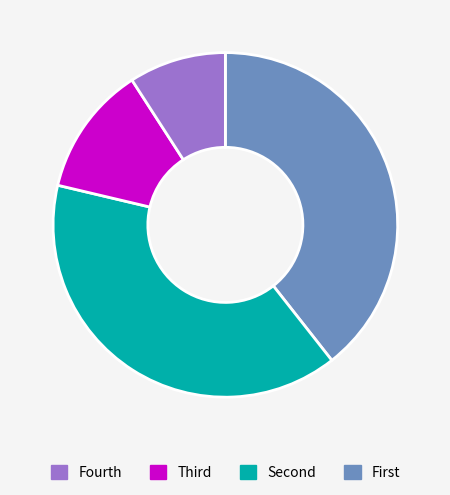

Is there any slice that represents more than half of the pie?

No